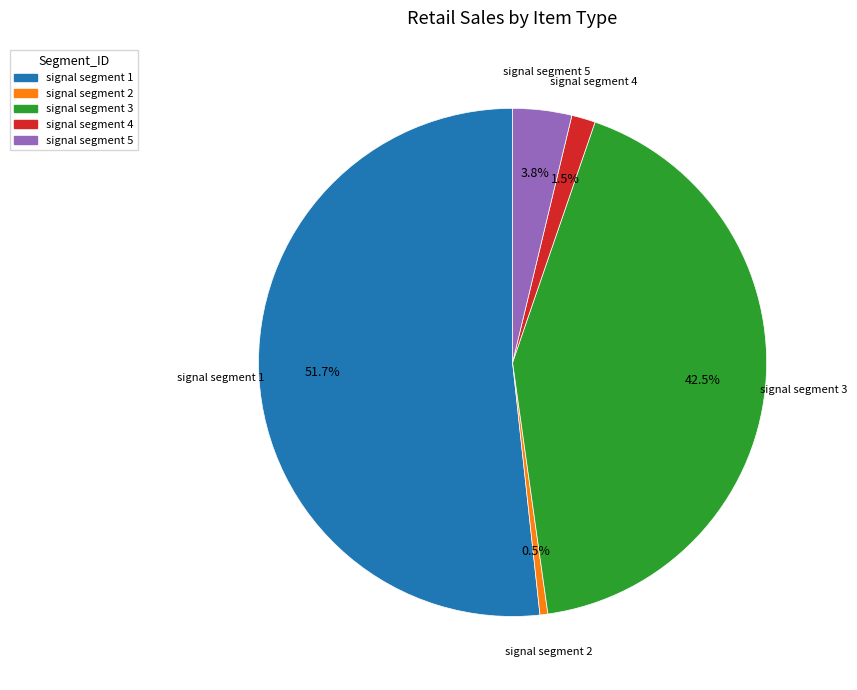

Which slice represents more than half of the pie?

signal segment 1